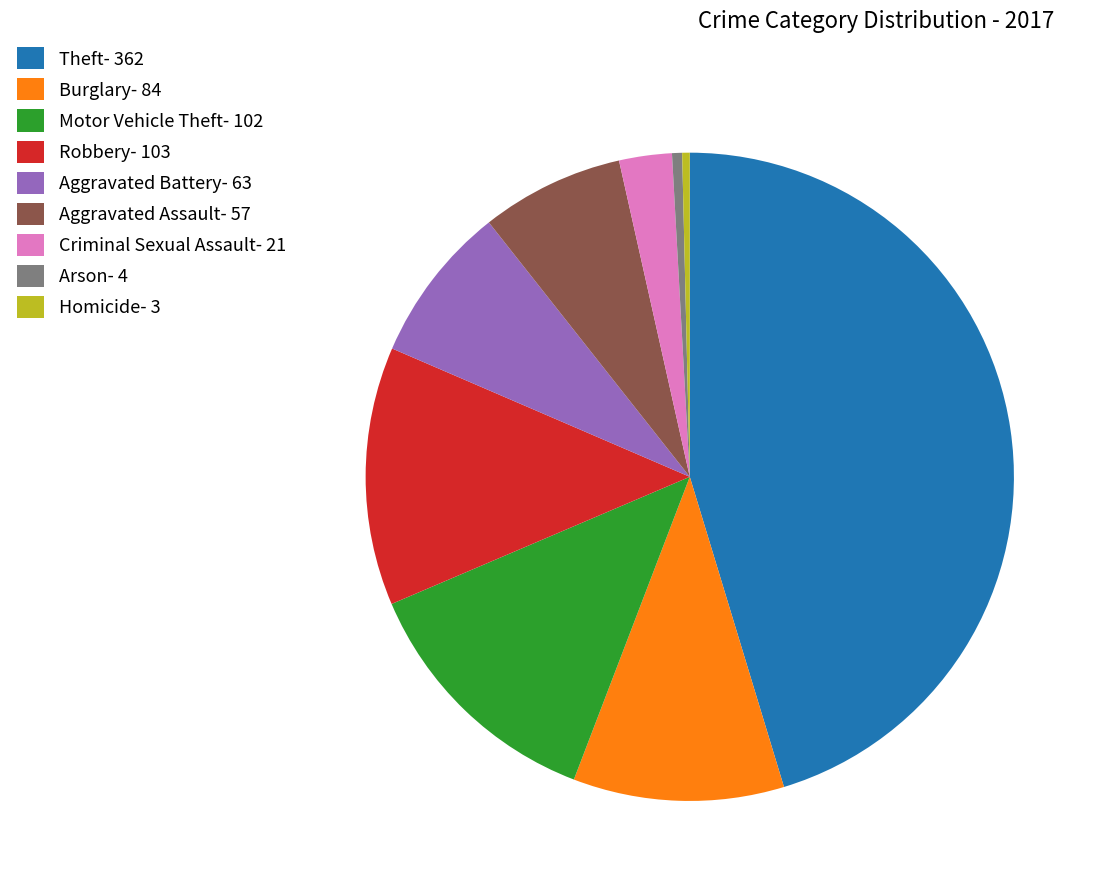

Does Criminal Sexual Assault- 21 account for over 50% of the chart?

No